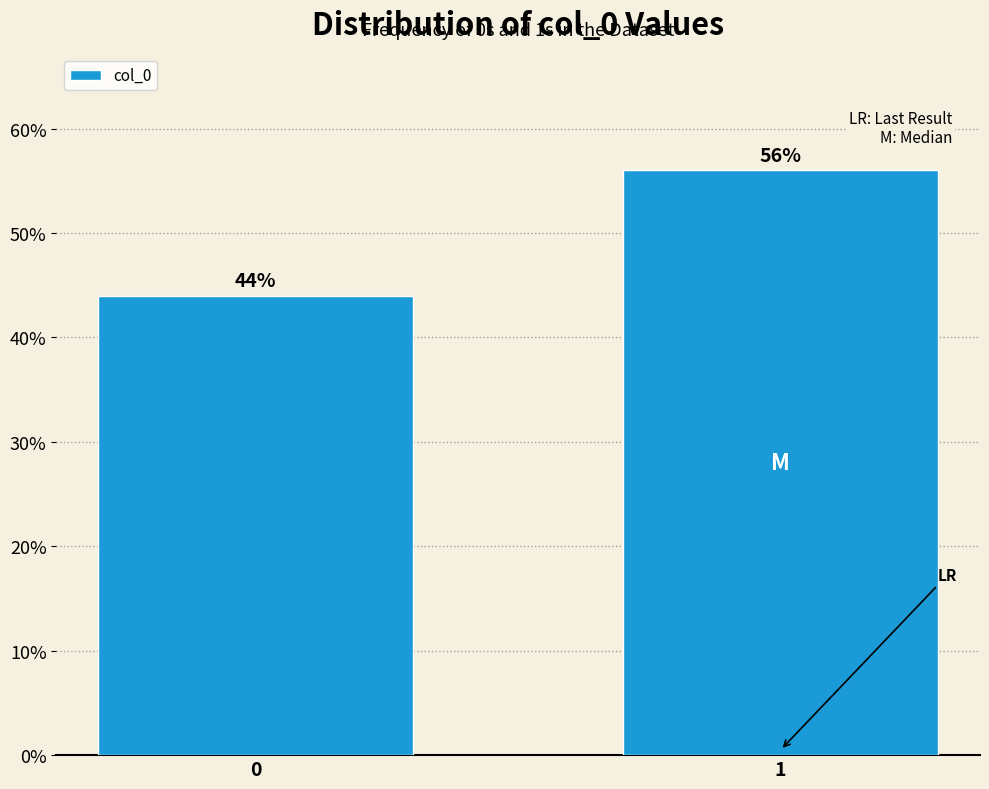

Reading left to right, what are all the values shown in this chart?

0=44.0	1=56.0